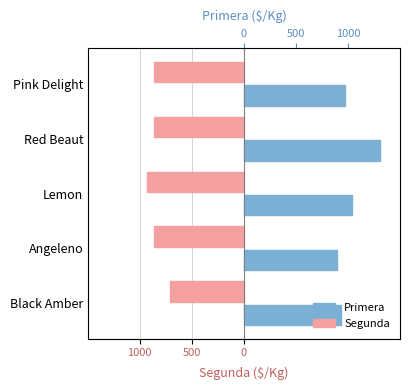

Rank the series at 4 from lowest to highest value.

Segunda, Primera